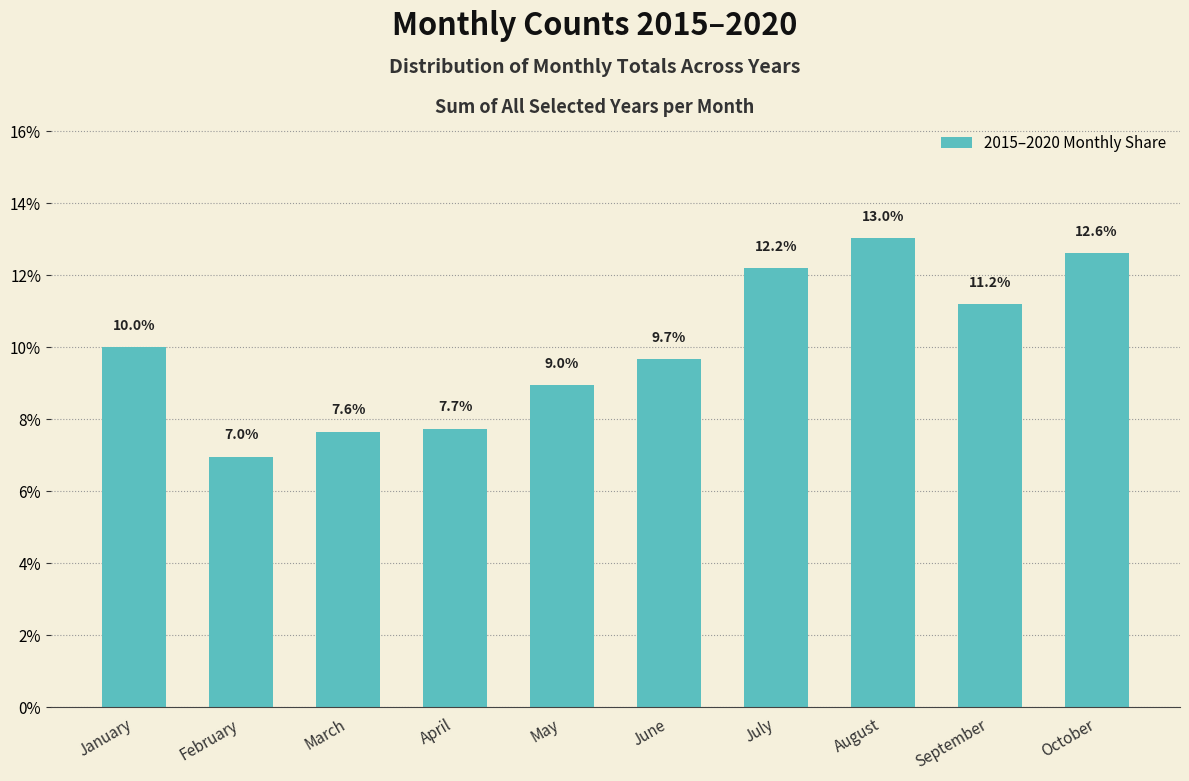

What is the maximum value shown in the chart?

13.0